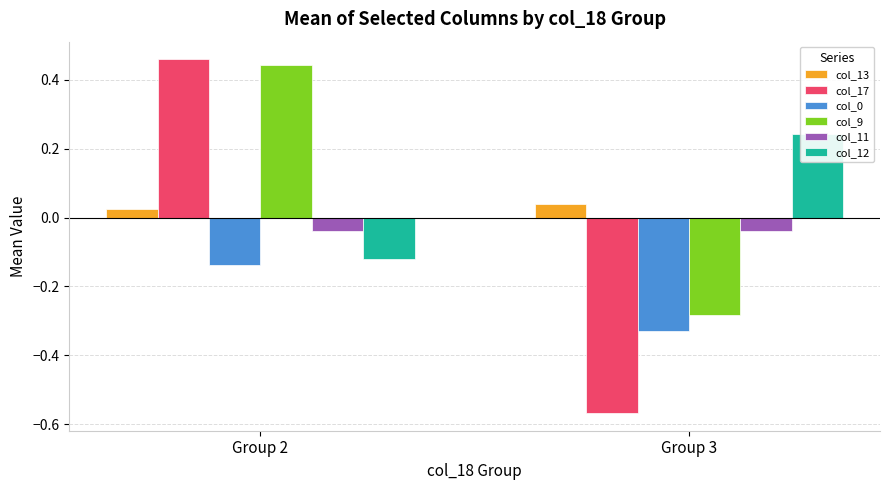

How many distinct data groups are displayed?

6